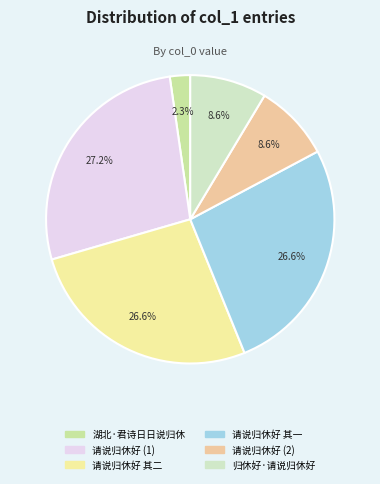

Does any single category account for the majority?

No